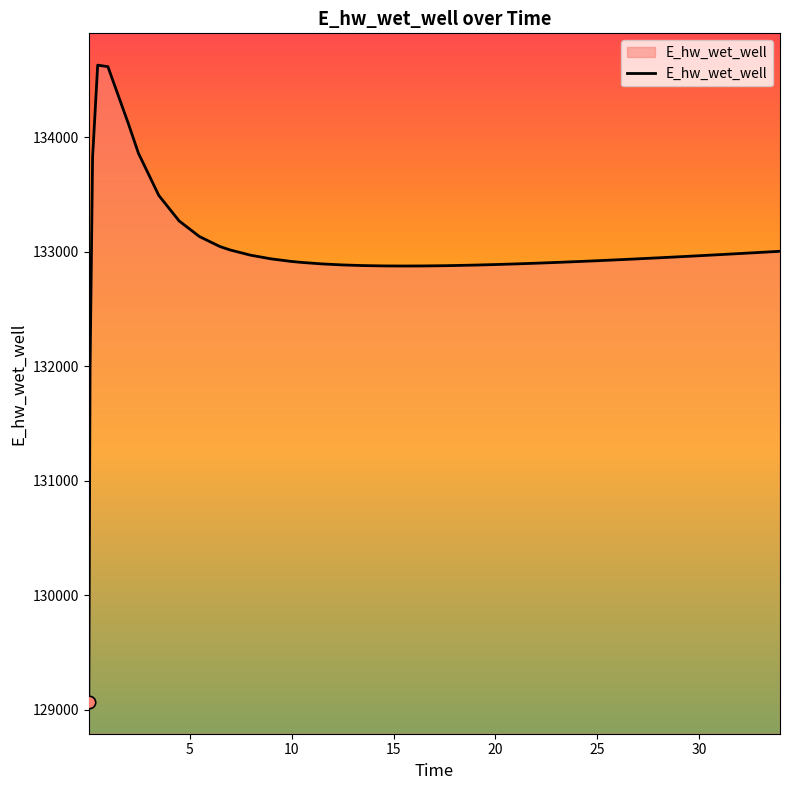

What is the difference between the maximum and minimum values?

5557.7